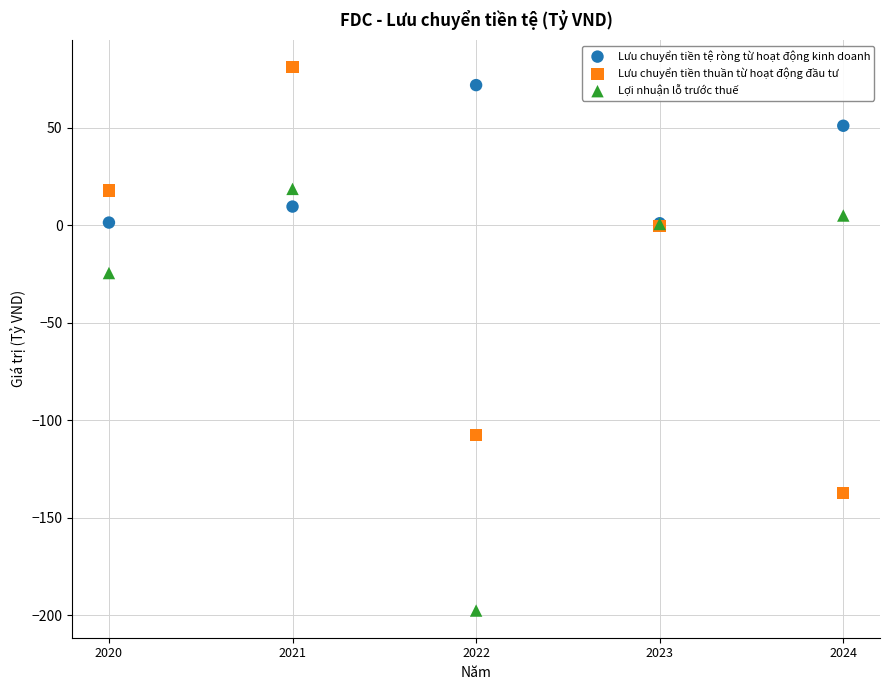

Across all series, what Y value is closest to -58?

-24.5